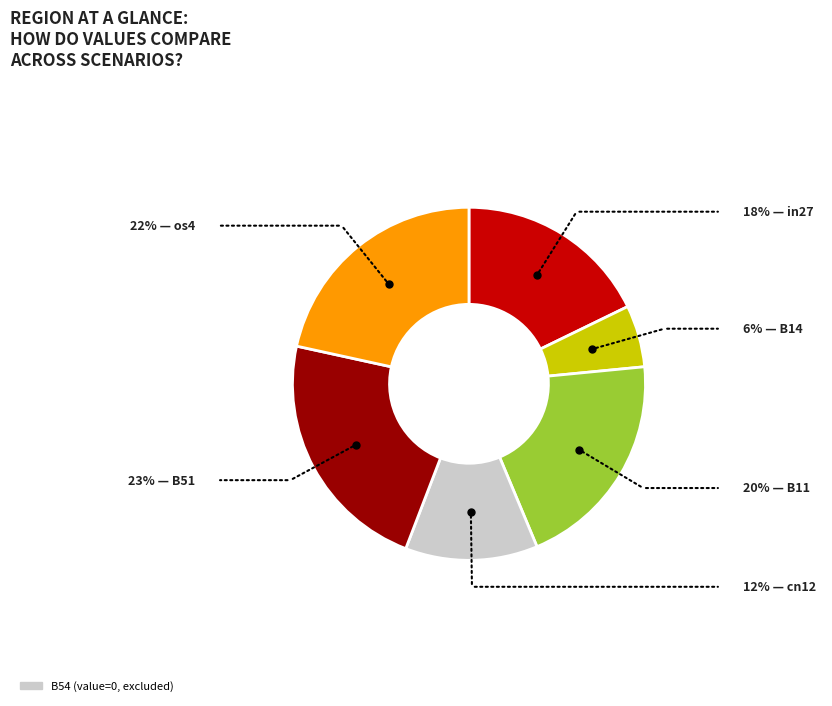

Is there any slice that represents more than half of the pie?

No